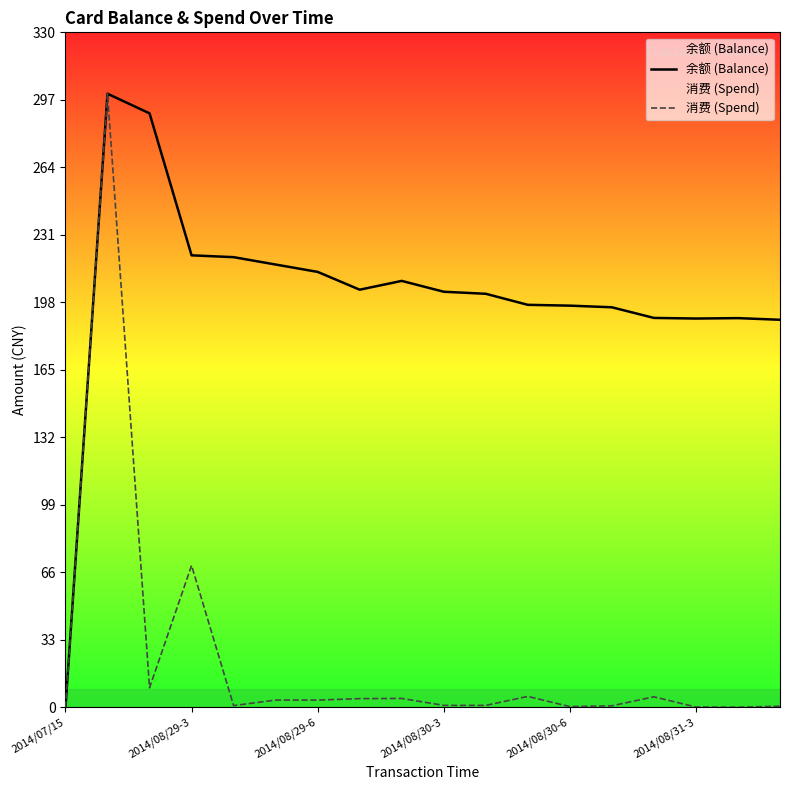

What is the average value of the 余额 (Balance) series?

201.6